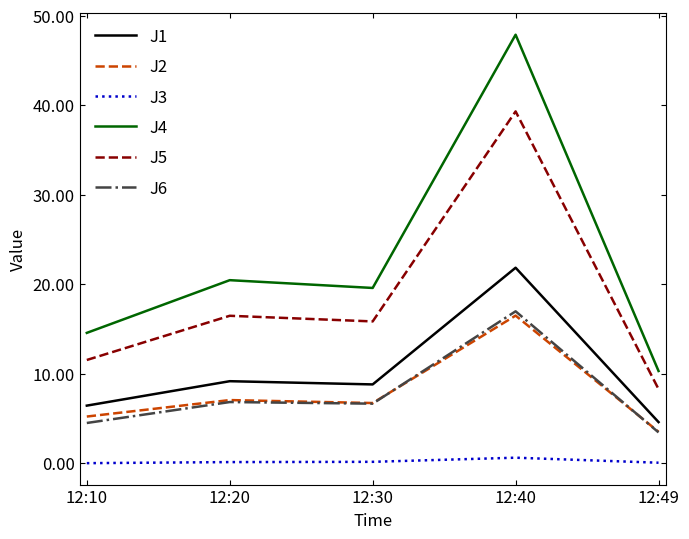

At how many categories does at least one series exceed 22?

1